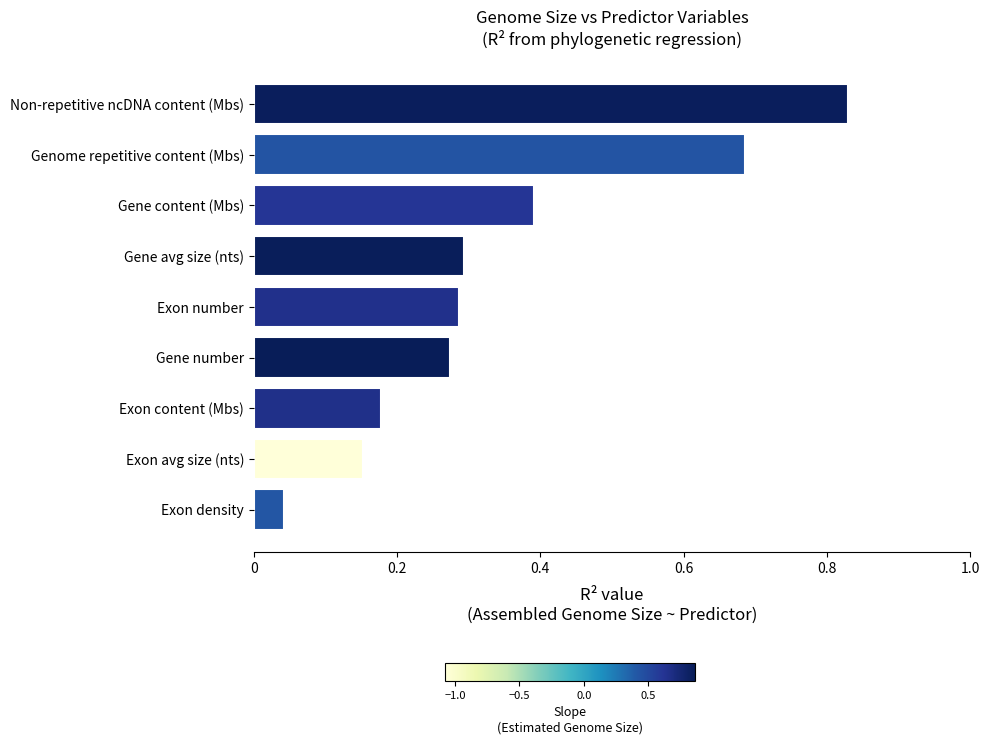

Which has a higher value, Non-repetitive ncDNA content (Mbs) or Exon avg size (nts)?

Non-repetitive ncDNA content (Mbs)